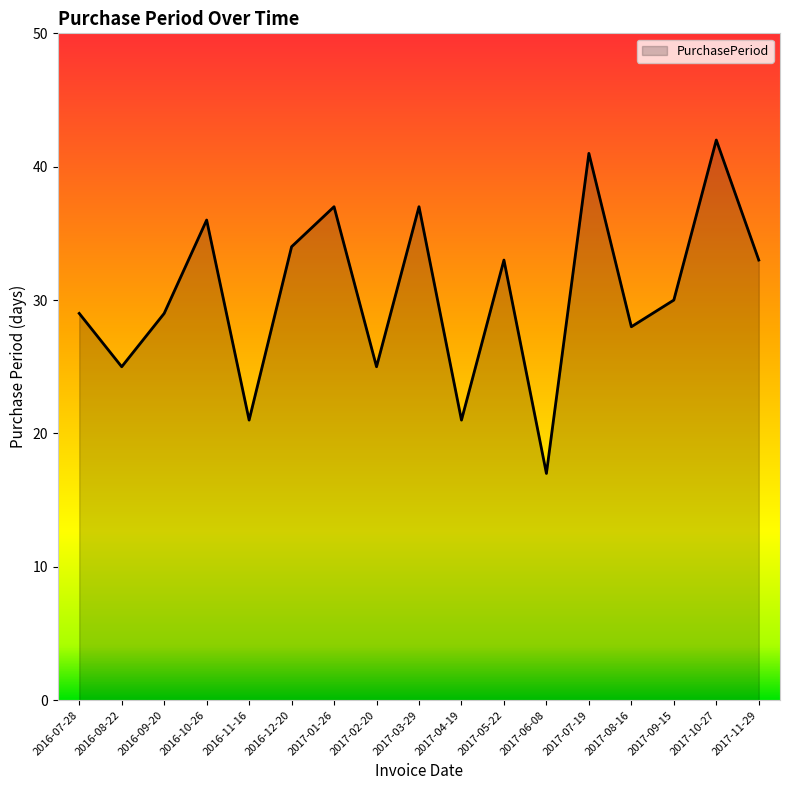

Reading left to right, what are all the values shown in this chart?

29	25	29	36	21	34	37	25	37	21	33	17	41	28	30	42	33